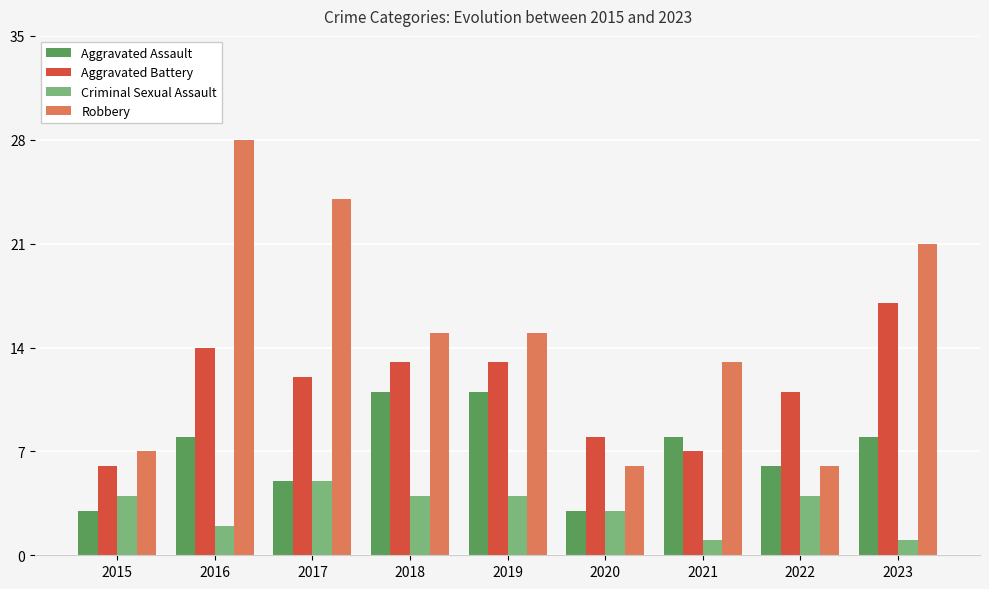

What is the sum of the Criminal Sexual Assault values at 2017 and 2022?

9